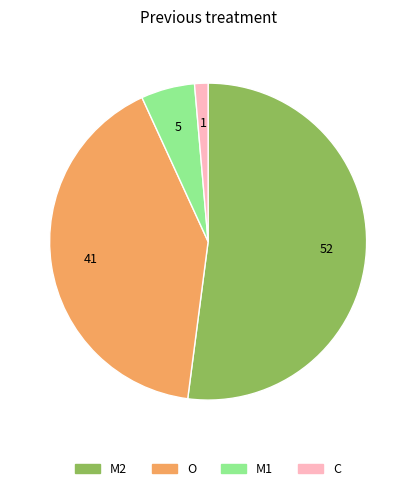

Rank the categories by value from highest to lowest.

M2, O, M1, C